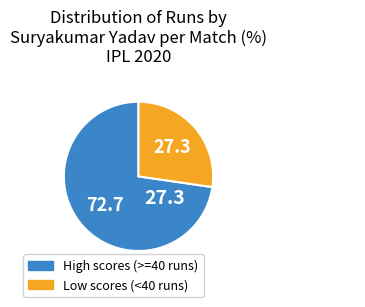

Does any single category account for the majority?

Yes